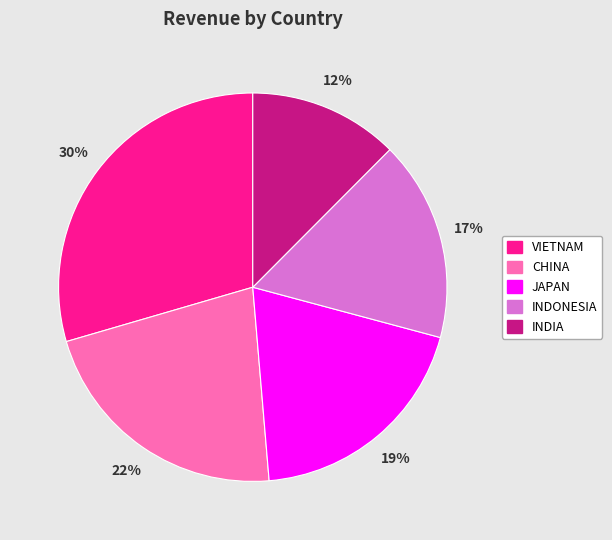

Rank the categories by value from highest to lowest.

VIETNAM, CHINA, JAPAN, INDONESIA, INDIA